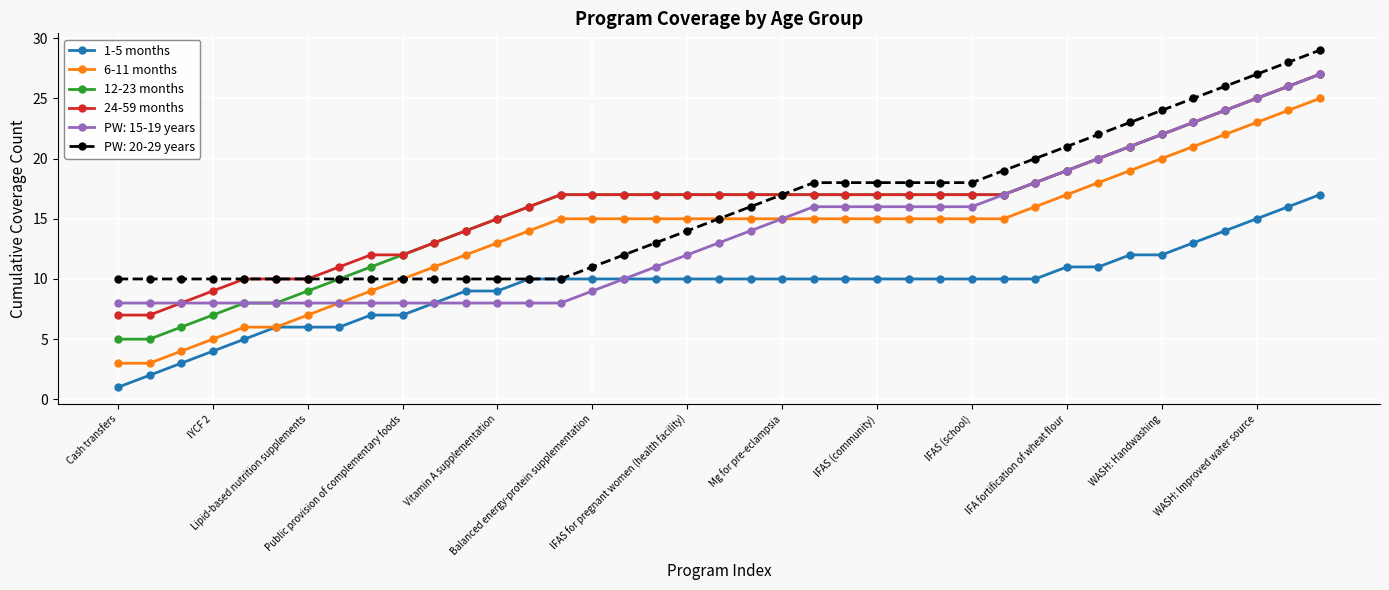

What is the difference between the second highest and minimum values in the 24-59 months series?

19